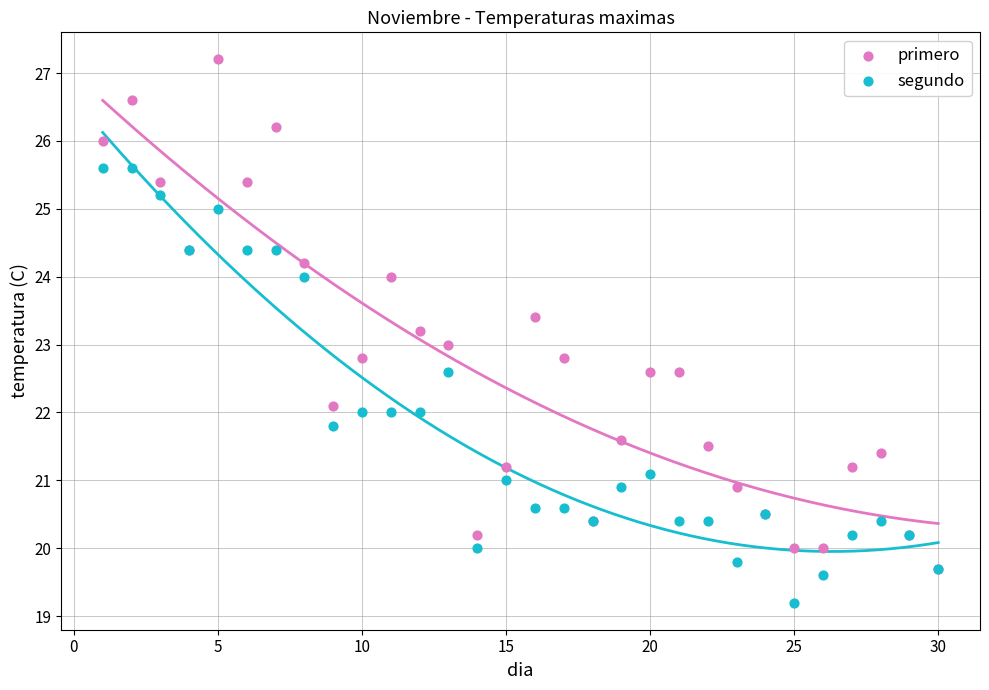

What are all the series names shown in the legend?

primero, segundo